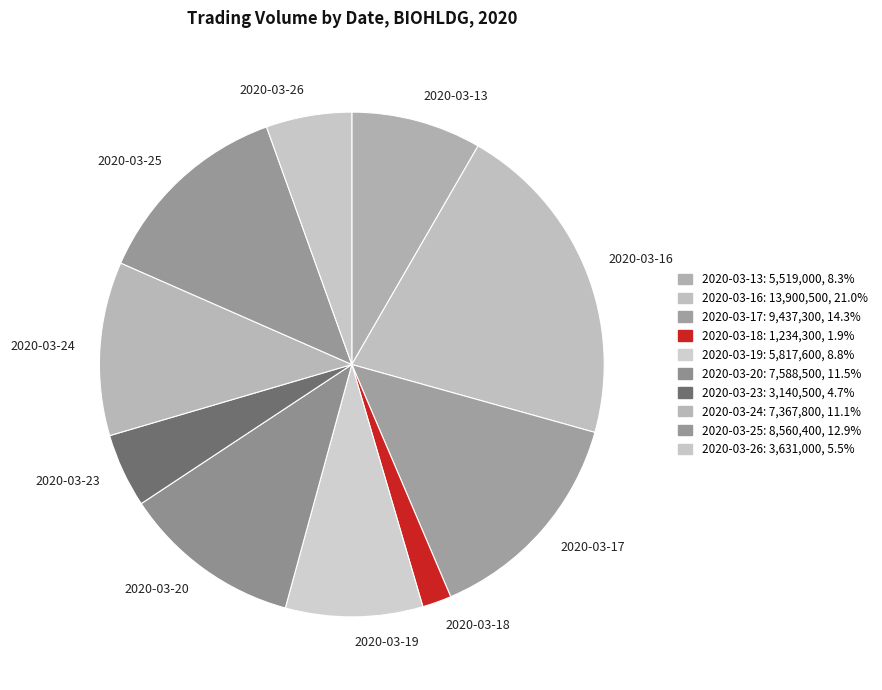

Does 2020-03-17 represent more than half of the total?

No